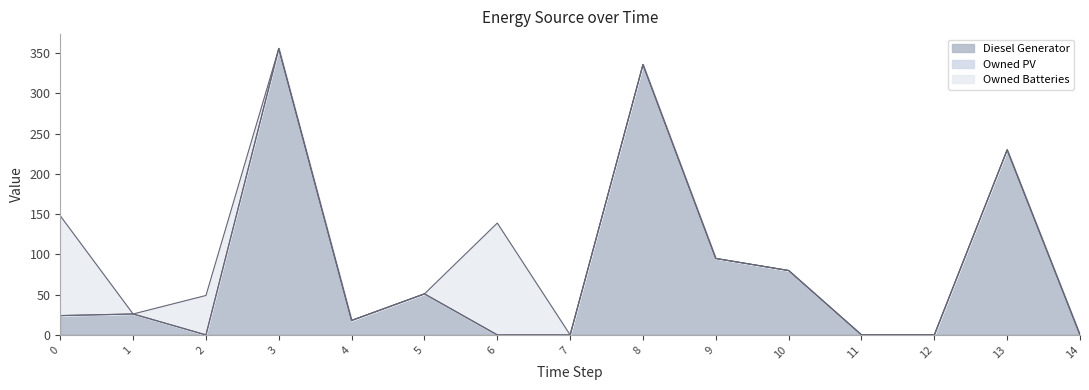

What is the spread (max minus min) of values at 2?

49